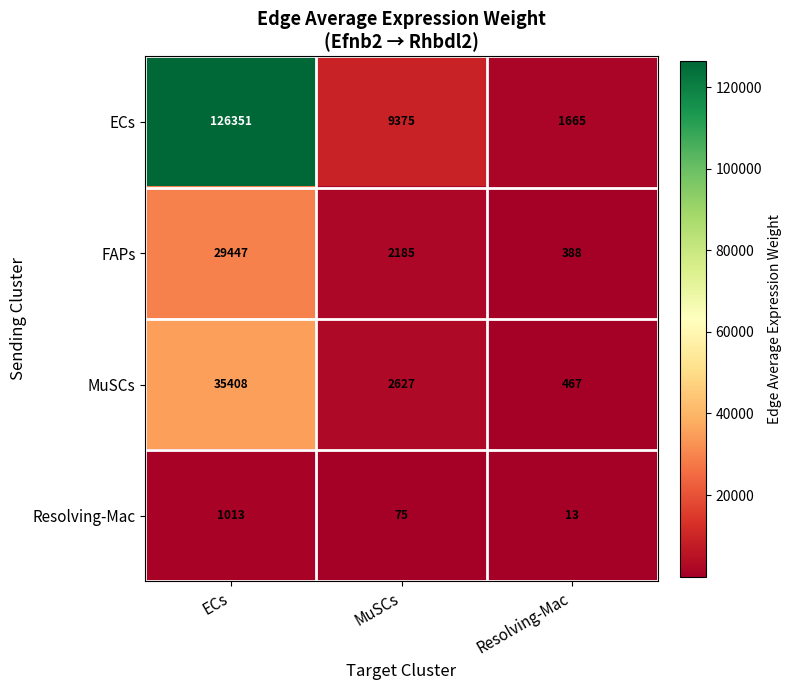

What is the sum of all Resolving-Mac values?

1101